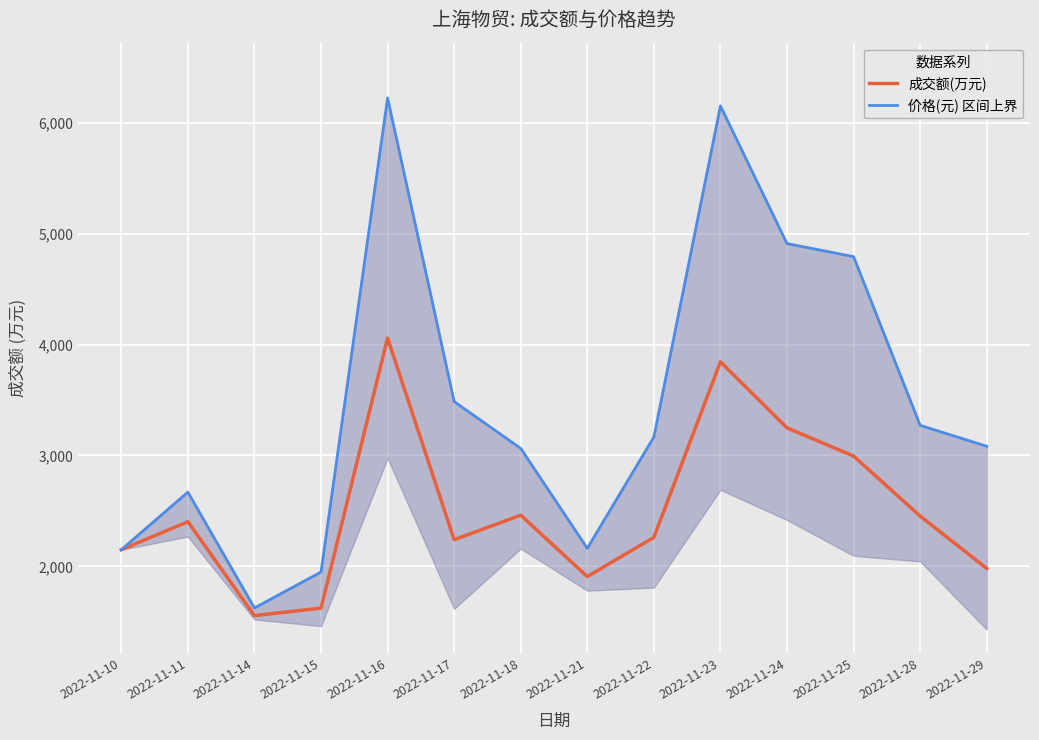

Reading left to right, extract all data points from this chart.

成交额(万元): 2151.0	2403.0	1557.0	1625.0	4058.0	2241.0	2462.0	1909.0	2262.0	3844.0	3249.0	2995.0	2454.0	1982.0
价格(元) 区间上界: 2151.0	2670.0	1626.2	1950.0	6222.3	3486.0	3063.8	2163.5	3166.8	6150.4	4909.6	4792.0	3272.0	3083.1